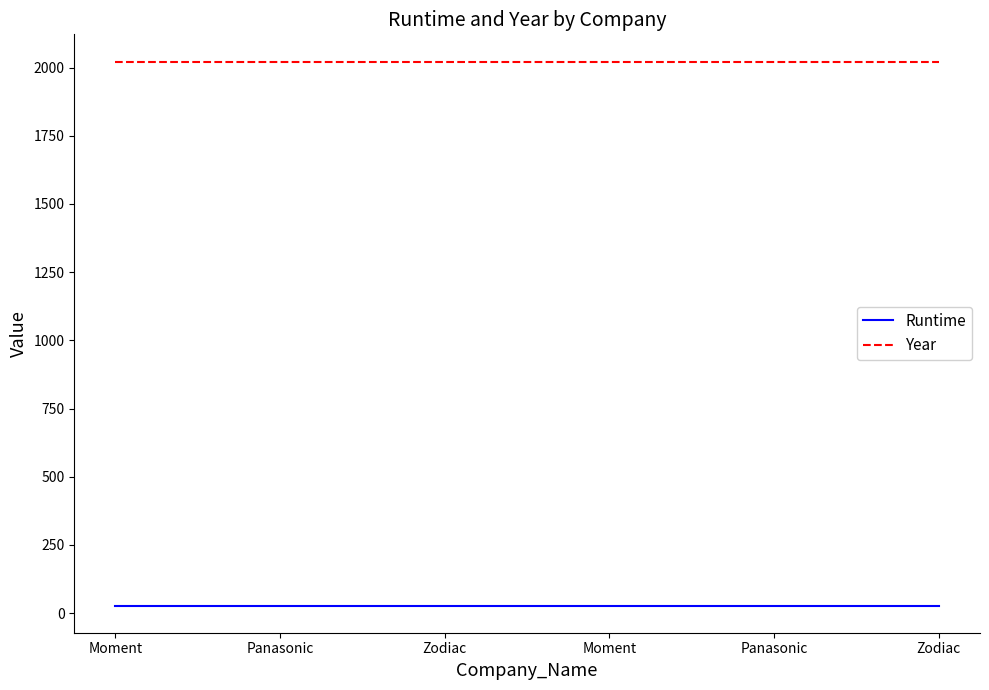

What is the label of the 5th point from the right?

Panasonic